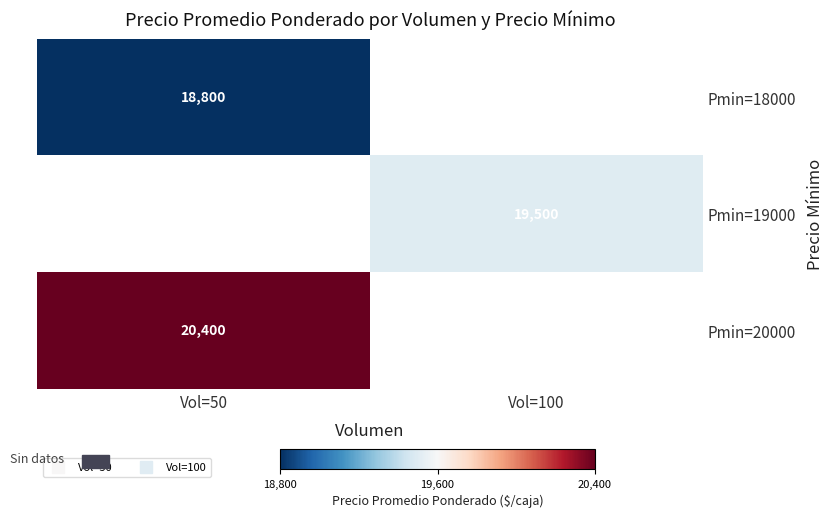

True or false: Pmin=19000 has a value of 13045.0 at Vol=100.

False